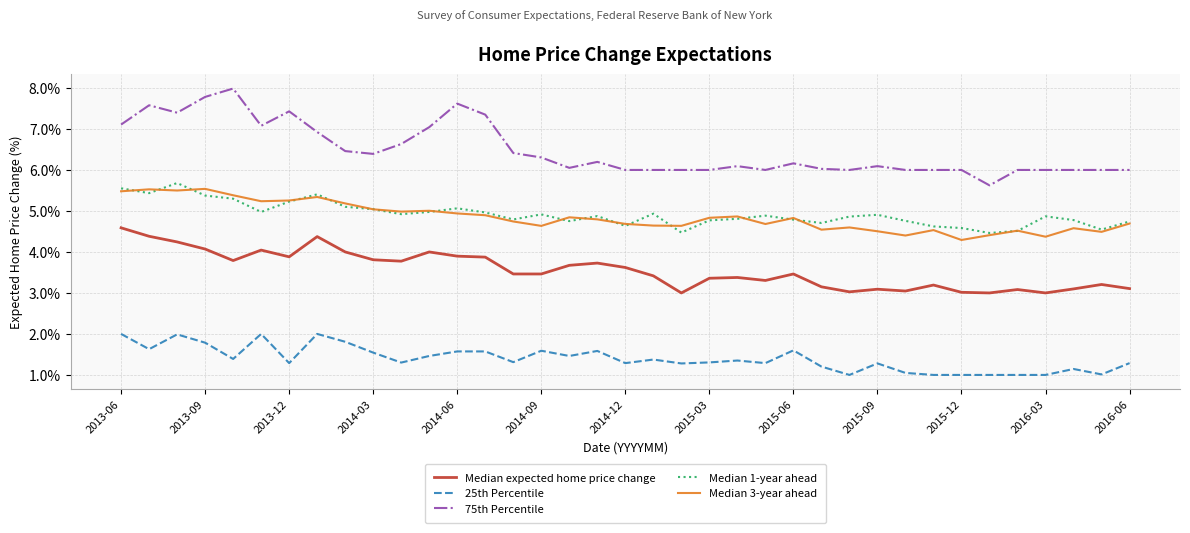

What are all the series names shown in the legend?

Median expected home price change, 25th Percentile, 75th Percentile, Median 1-year ahead, Median 3-year ahead